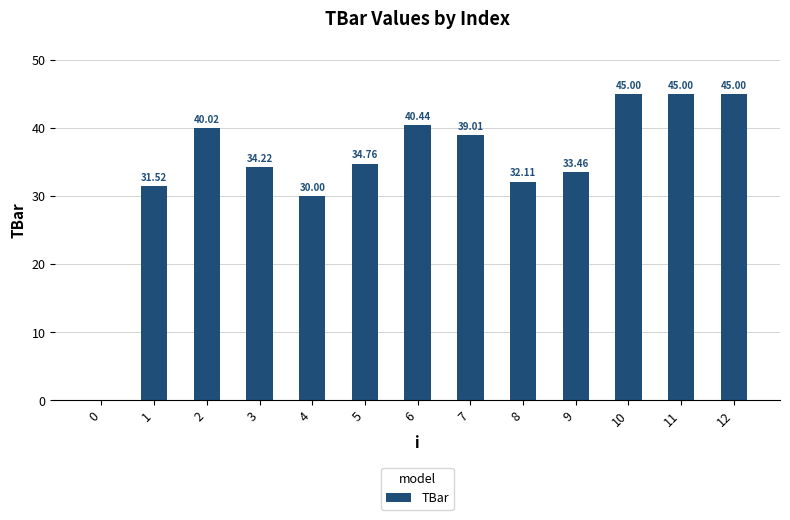

The value at 11 is 62.5. True or false?

False